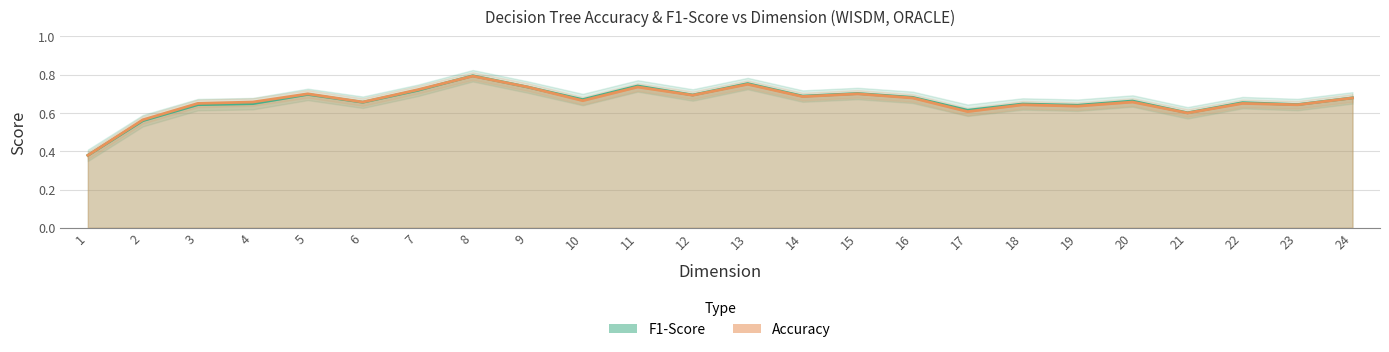

Where do Accuracy and F1-Score first cross each other?

10 and 9